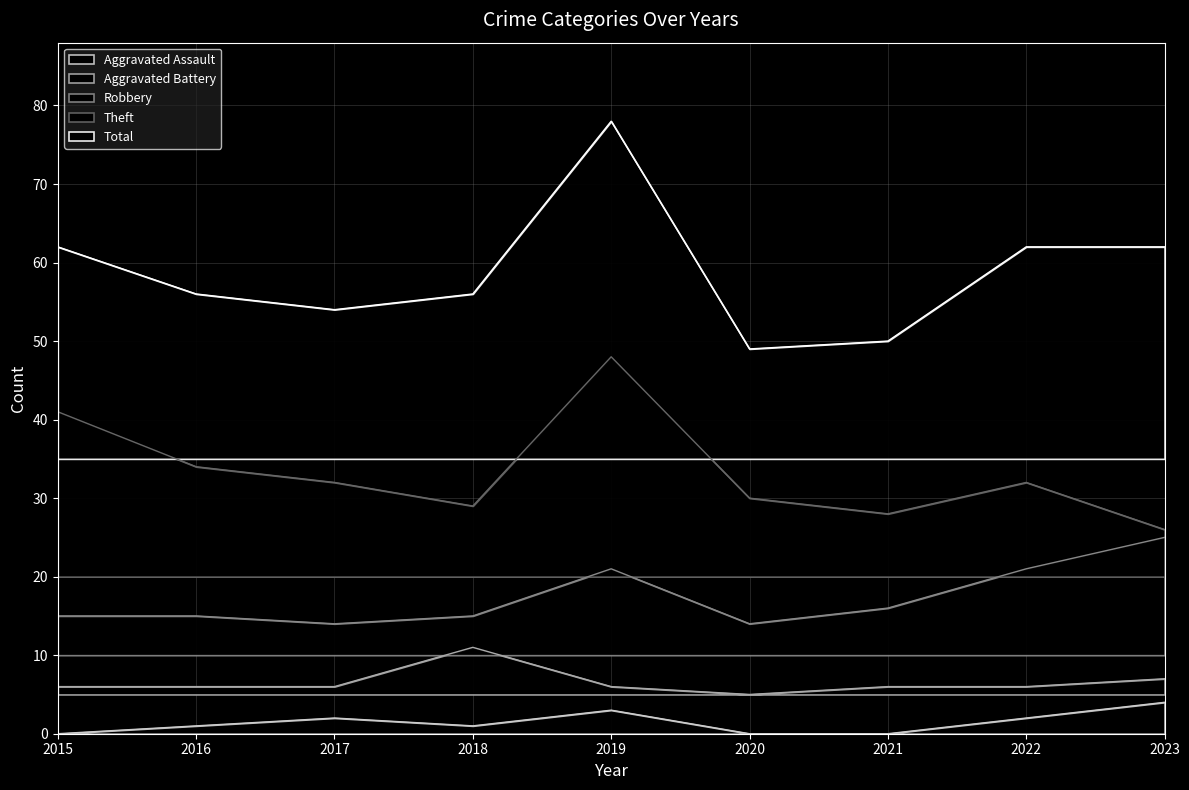

Between 2021 and 2016, which is larger?

2016